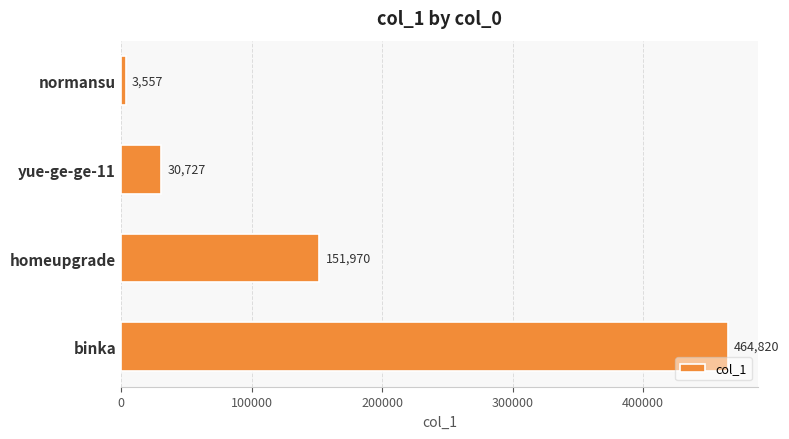

What is the sum of all values?

651074